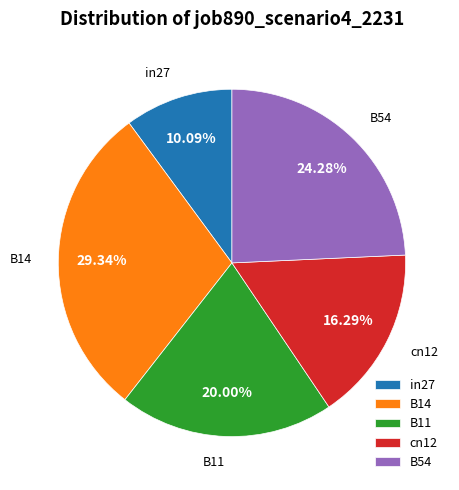

How much of the chart is everything except cn12?

83.7%